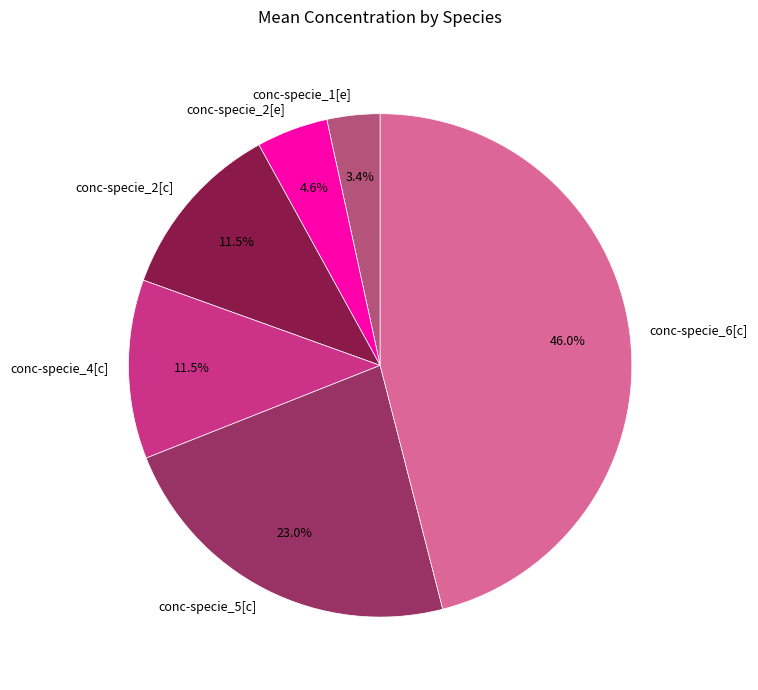

What portion of the pie excludes conc-specie_2[e]?

95.4%